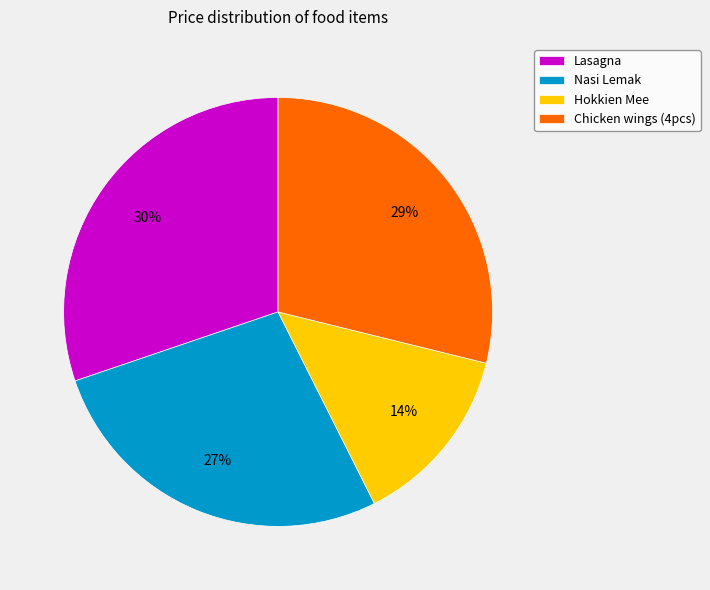

To the nearest percent, what portion does Nasi Lemak represent?

27%